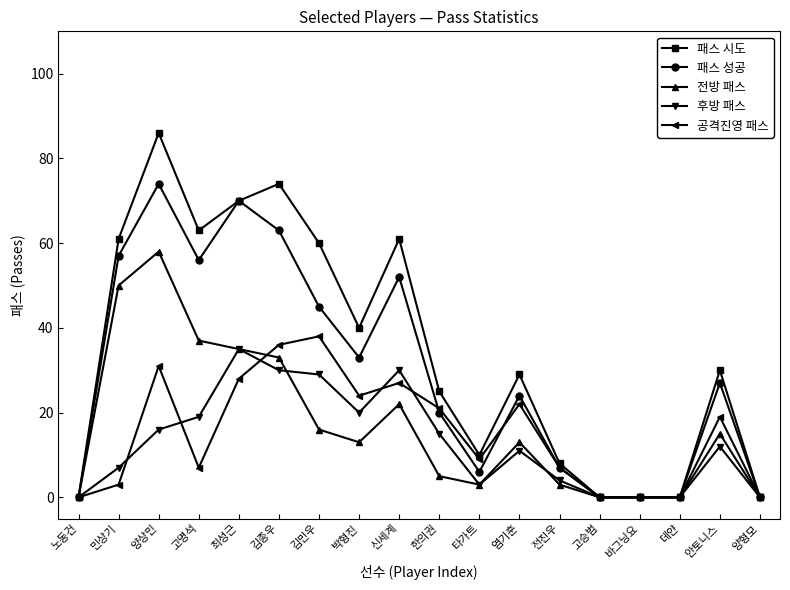

At which category does the chart reach its peak across all series?

양상민